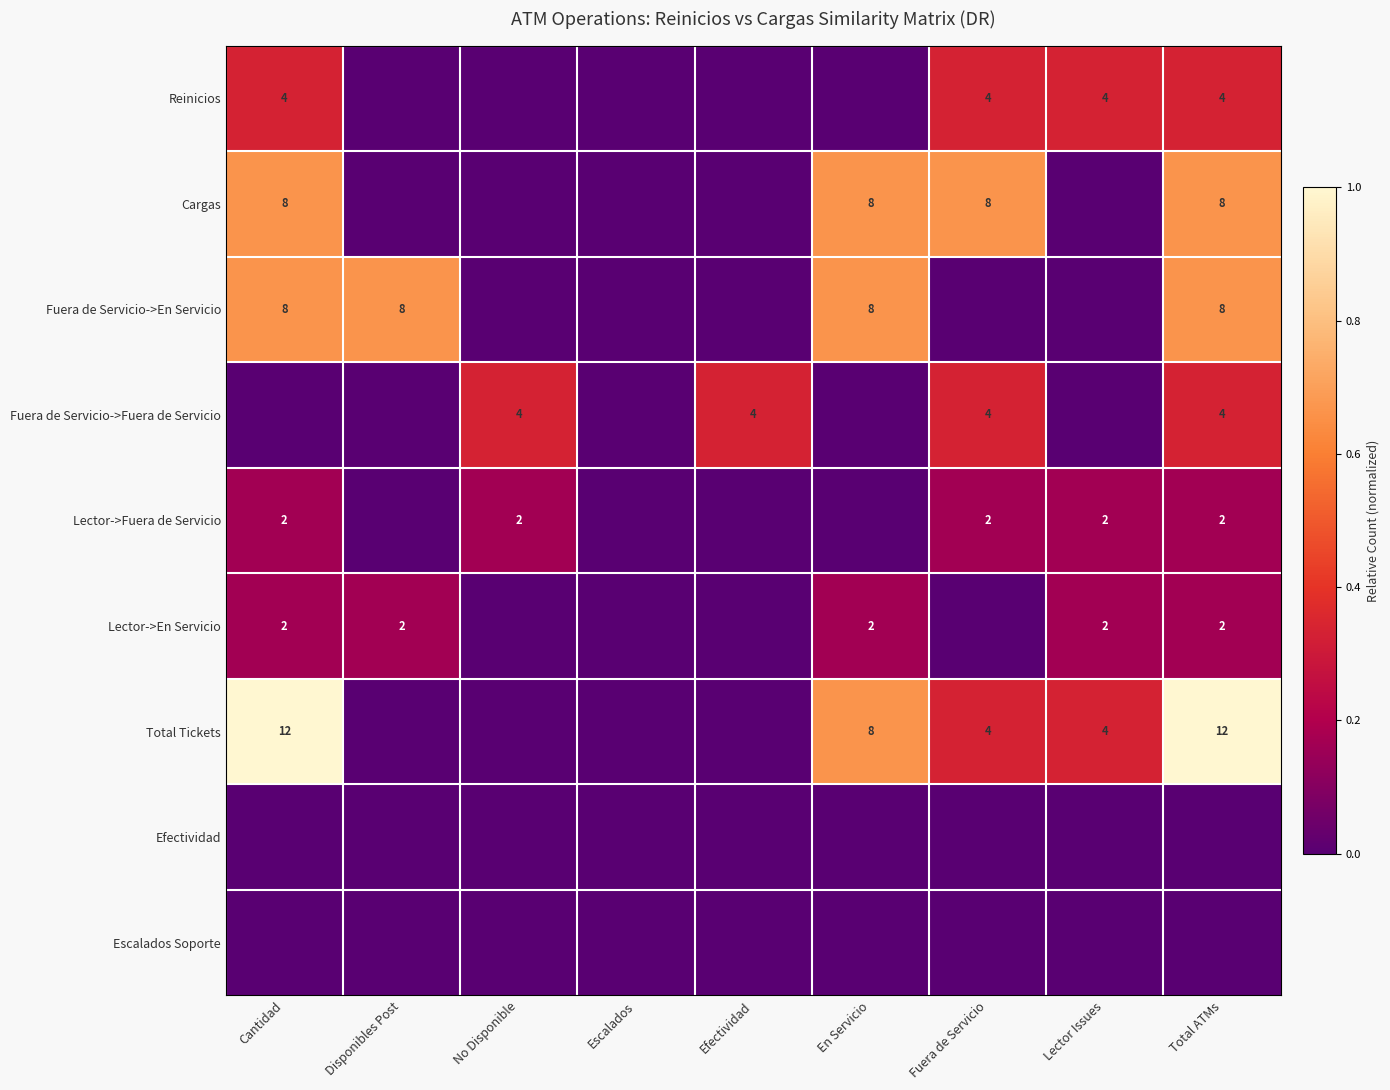

The Lector->En Servicio series shows 4 at En Servicio. True or false?

False